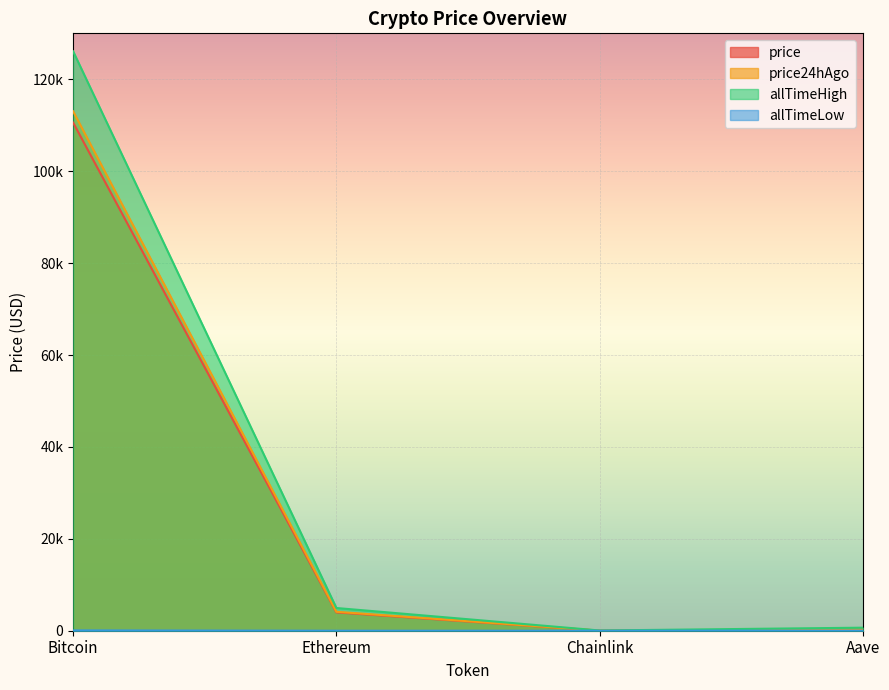

Rank the categories by price value from lowest to highest.

Chainlink, Aave, Ethereum, Bitcoin